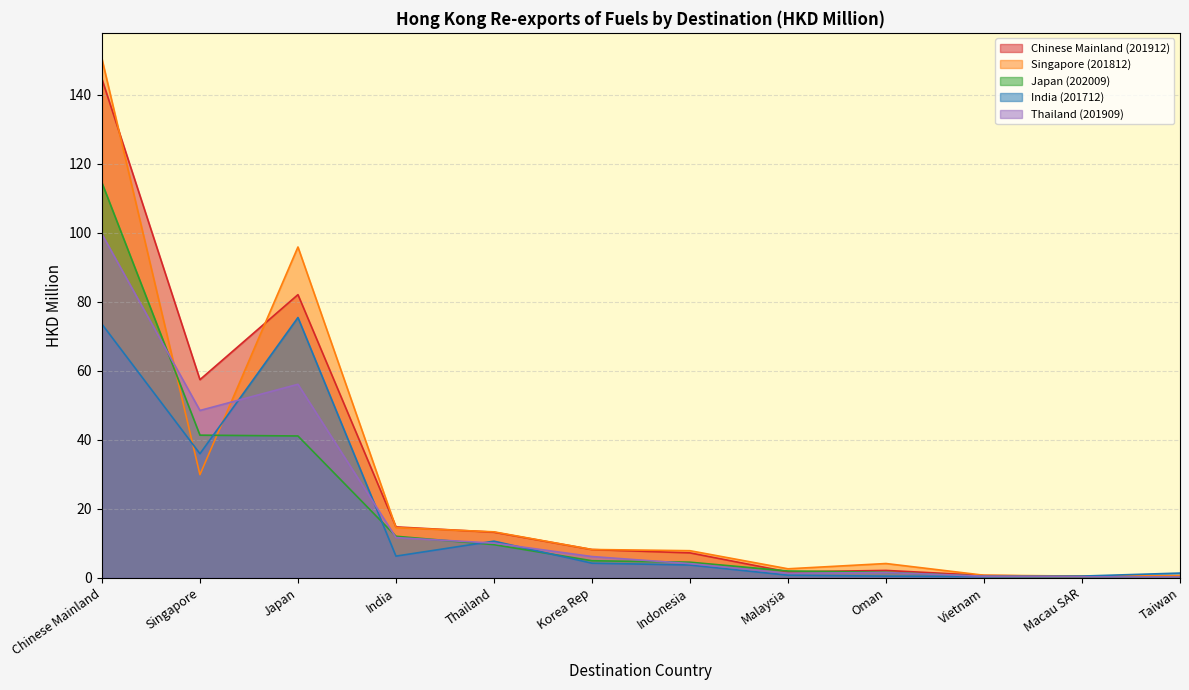

How many intersections are there between Singapore (201812) and Chinese Mainland (201912)?

4